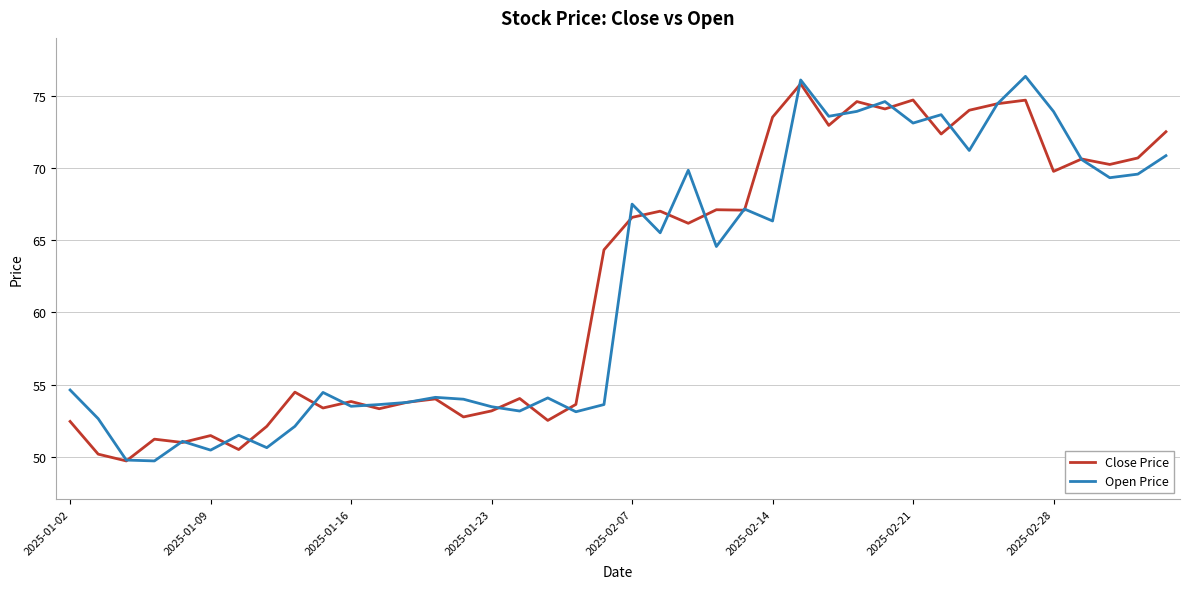

Which series has the largest range (max minus min)?

Open Price